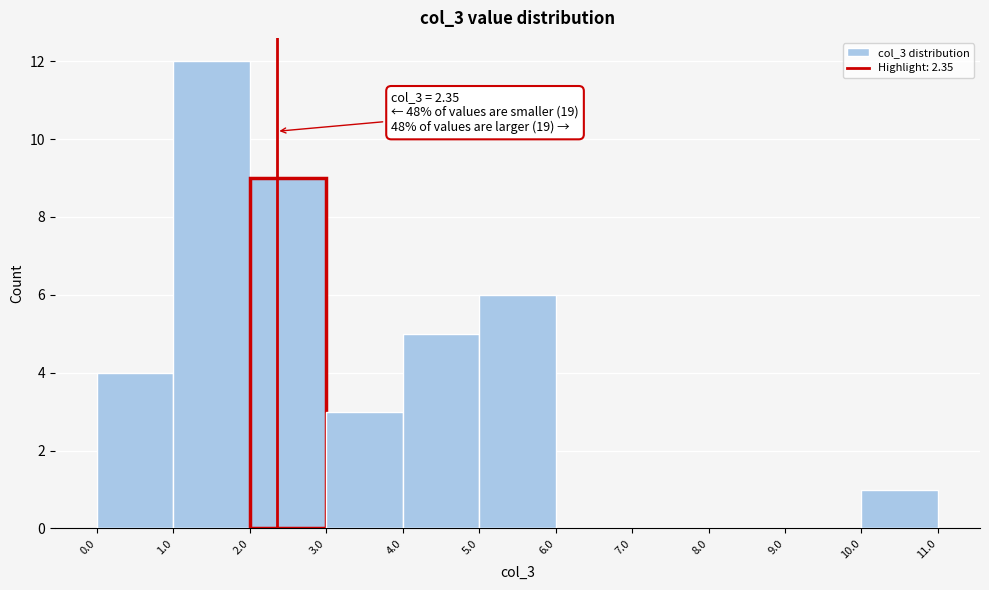

Over which range of the x-axis is the bar tallest?

1.0 to 2.0